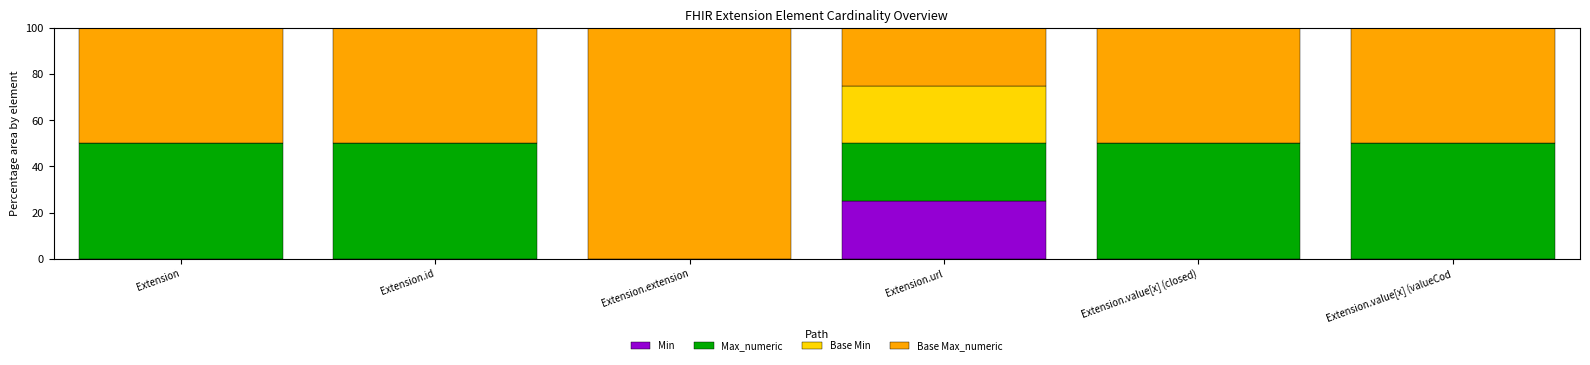

What is the total value across all series at Extension?

100